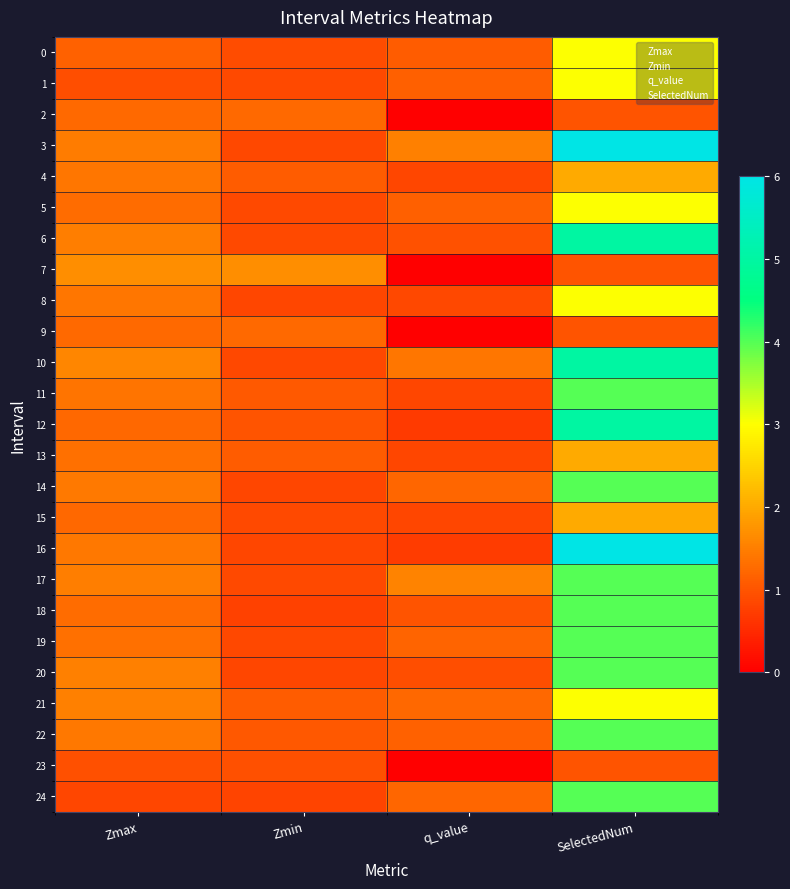

What is the total value across all series at Zmin?

24.2